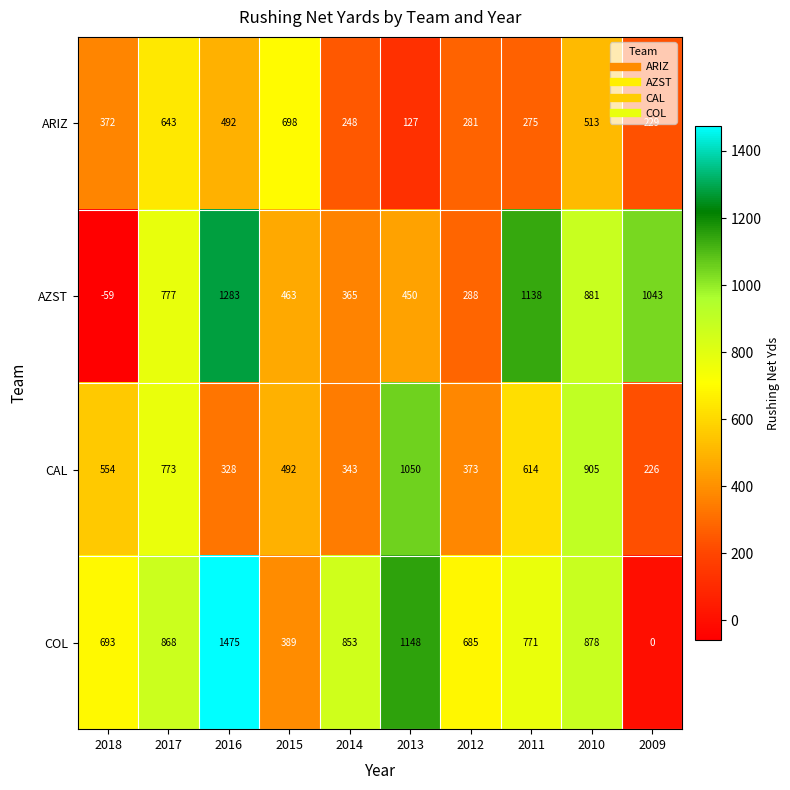

What is the approximate value of COL at 2010?

878